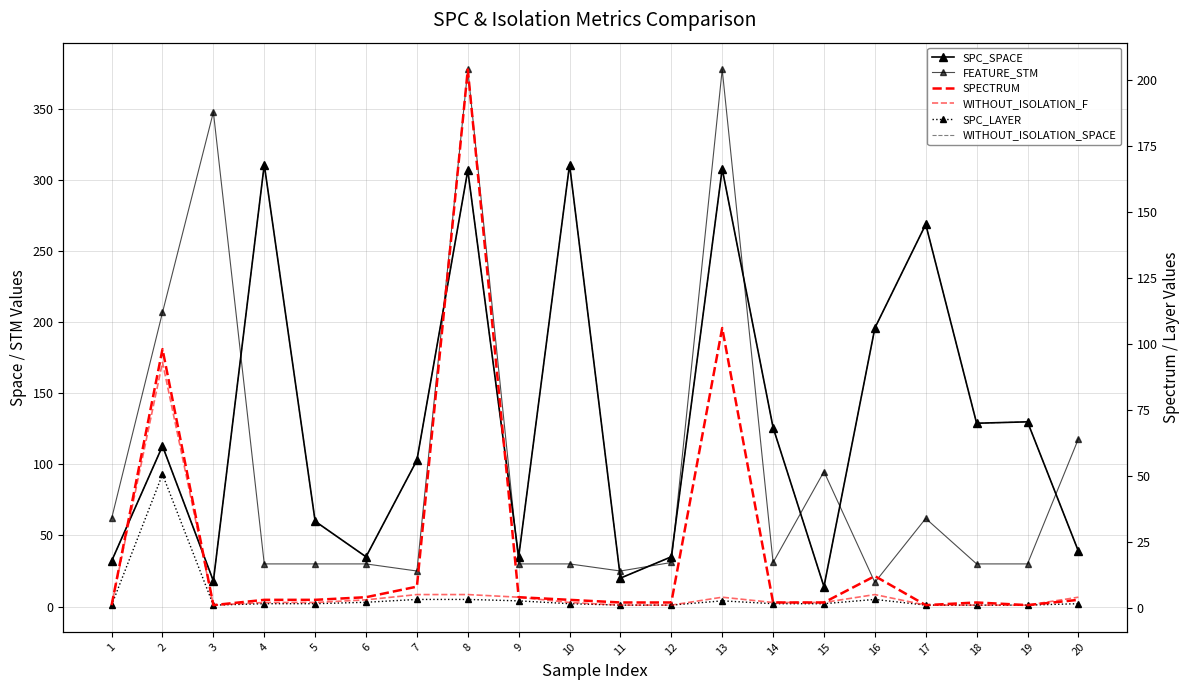

Rank the series at 16 from highest to lowest value.

SPC_SPACE, WITHOUT_ISOLATION_SPACE, FEATURE_STM, SPECTRUM, SPC_LAYER, WITHOUT_ISOLATION_F